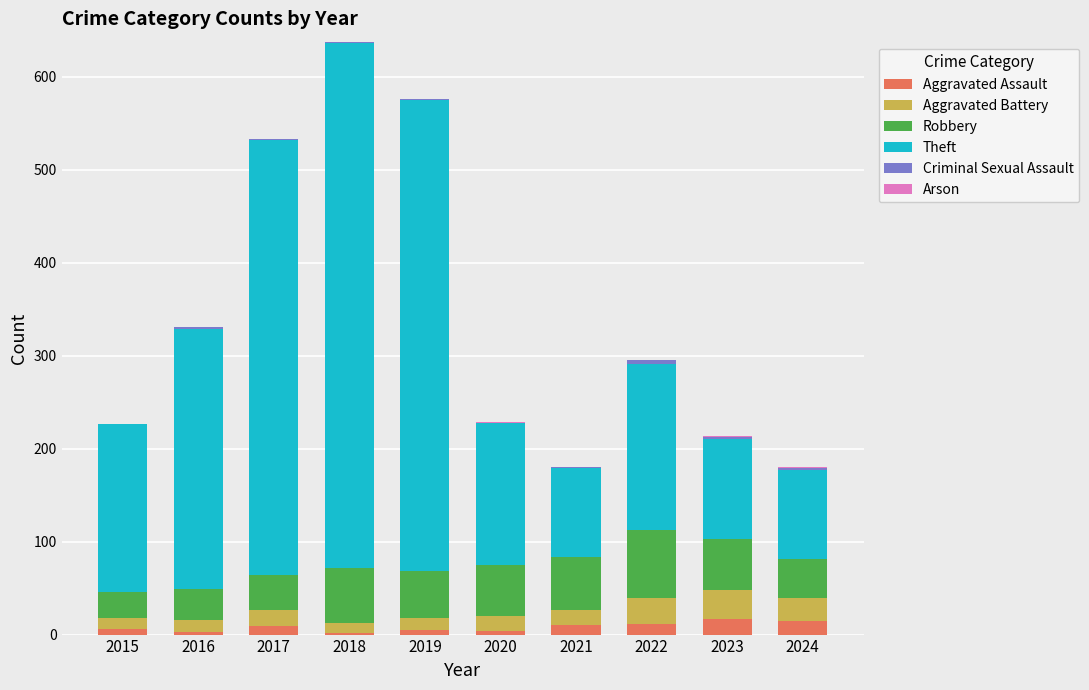

True or false: Theft has a value of 903 at 2019.

False